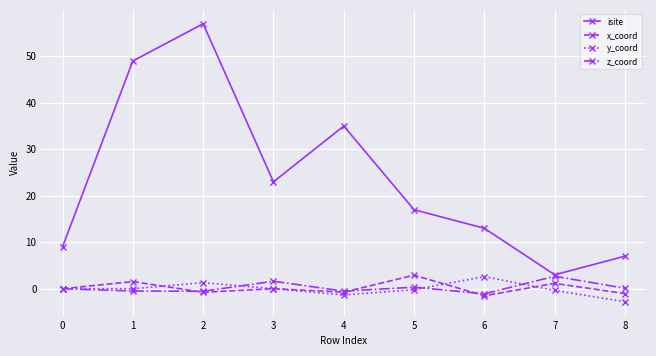

Which series has the largest total across all categories?

isite